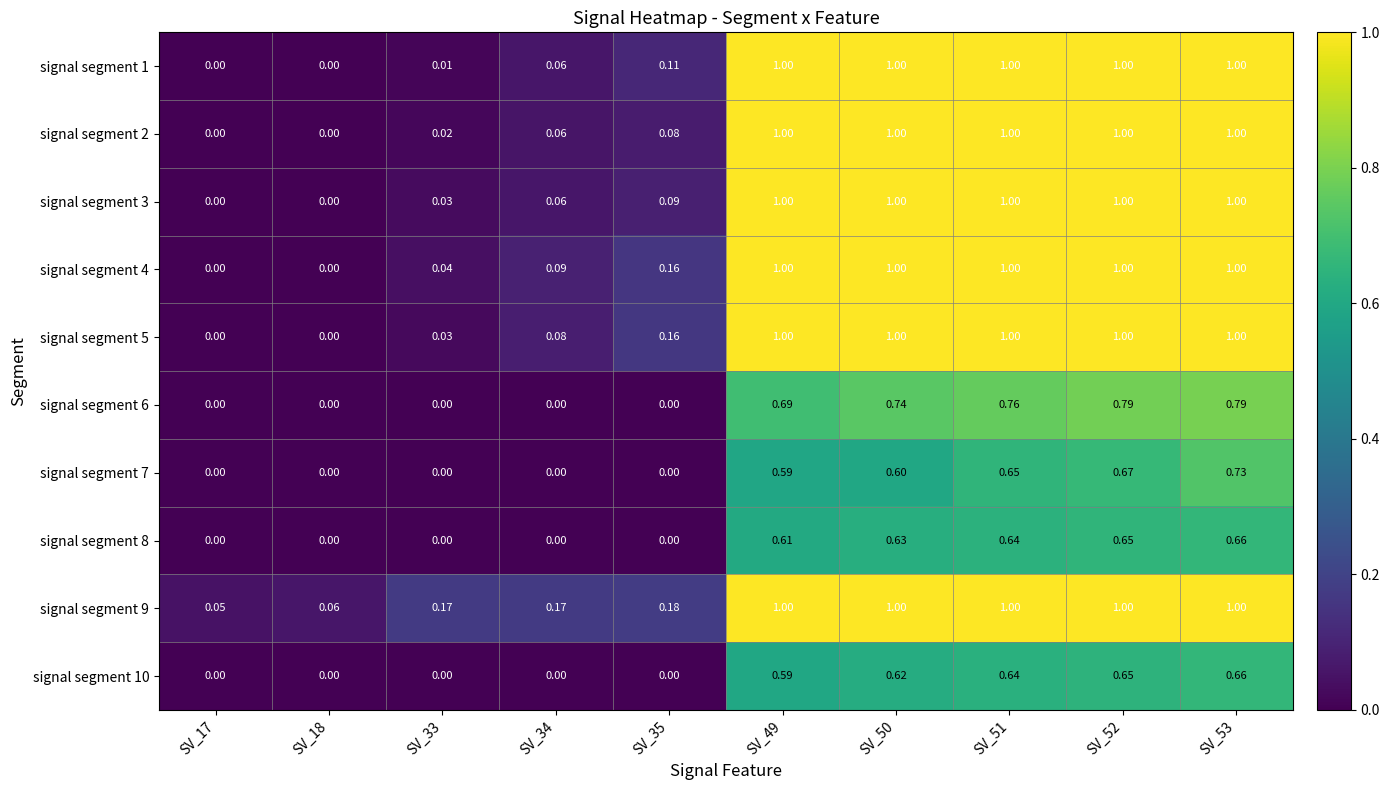

Is the value of signal segment 2 at SV_50 greater than the value of signal segment 6 at SV_51?

Yes